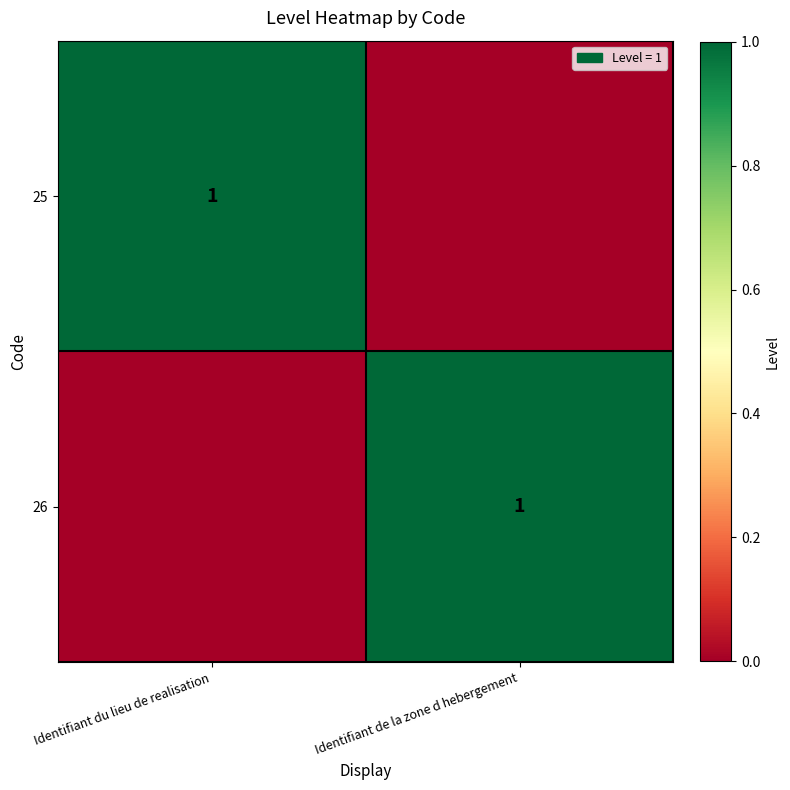

Is it true that 25 equals 1 at Identifiant du lieu de realisation?

True